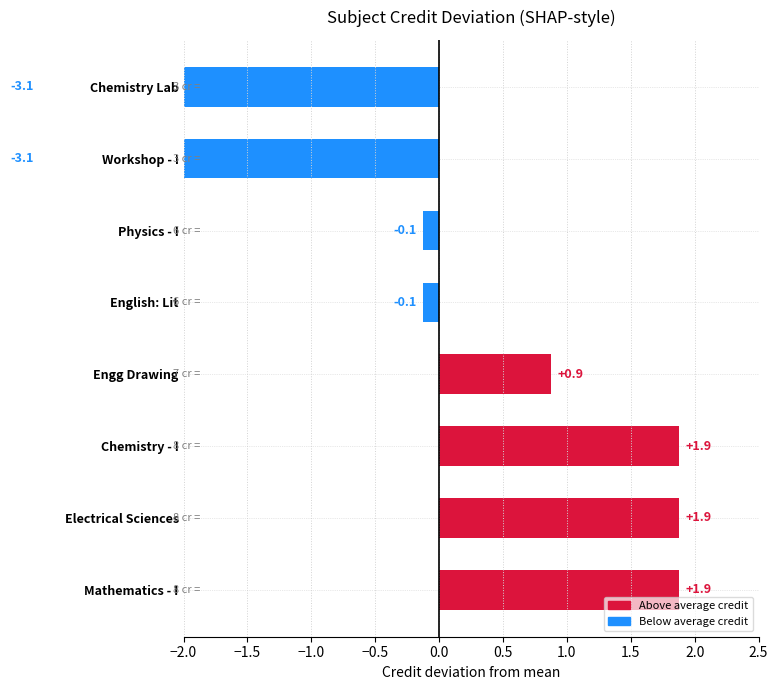

How many values are below 0?

4